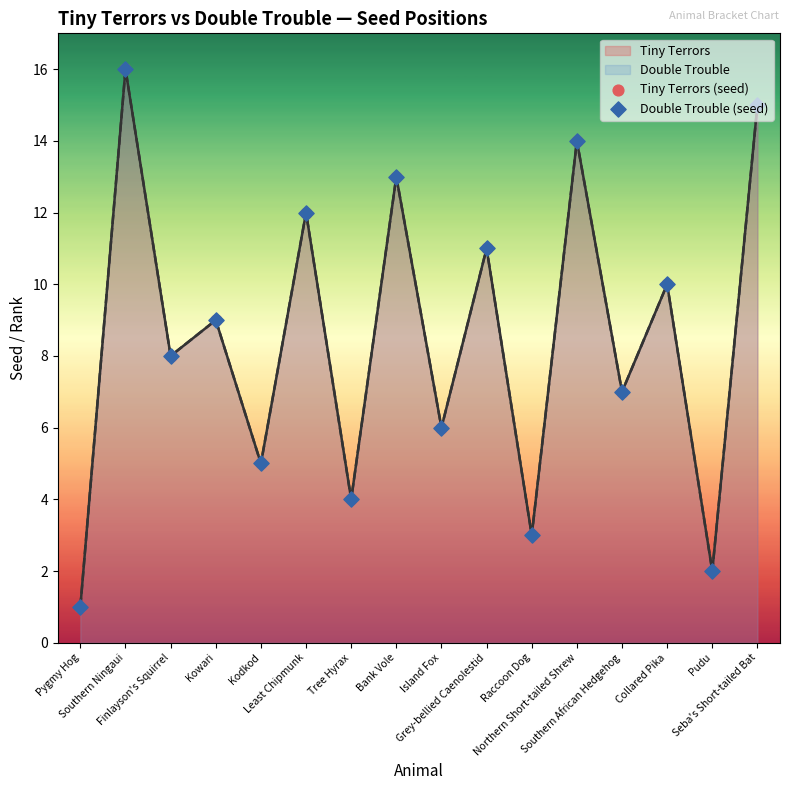

At which category is the sum across all series the highest?

Southern Ningaui